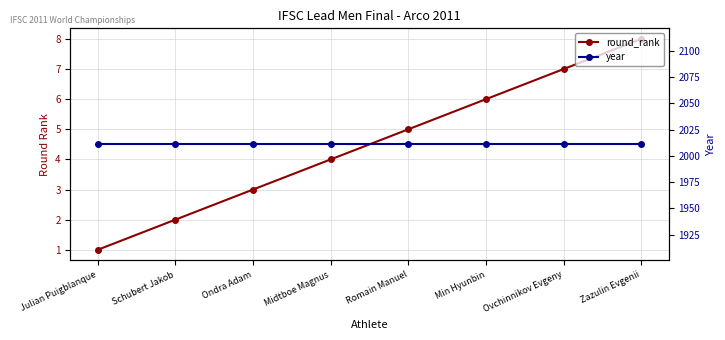

Which series has the largest total across all categories?

year